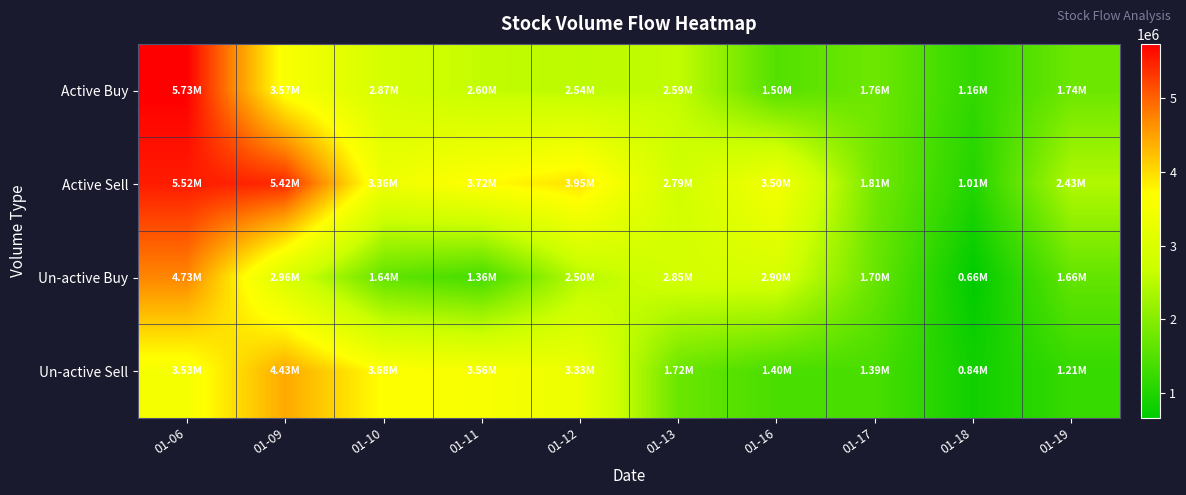

Which series has the largest total across all categories?

Active Sell